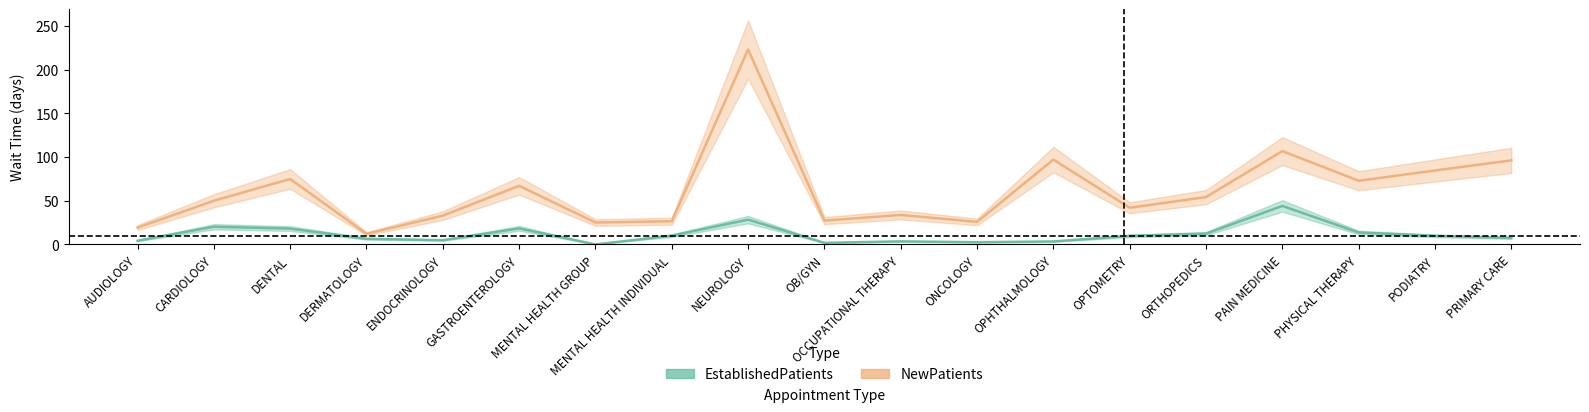

True or false: EstablishedPatients and NewPatients cross at least once.

False